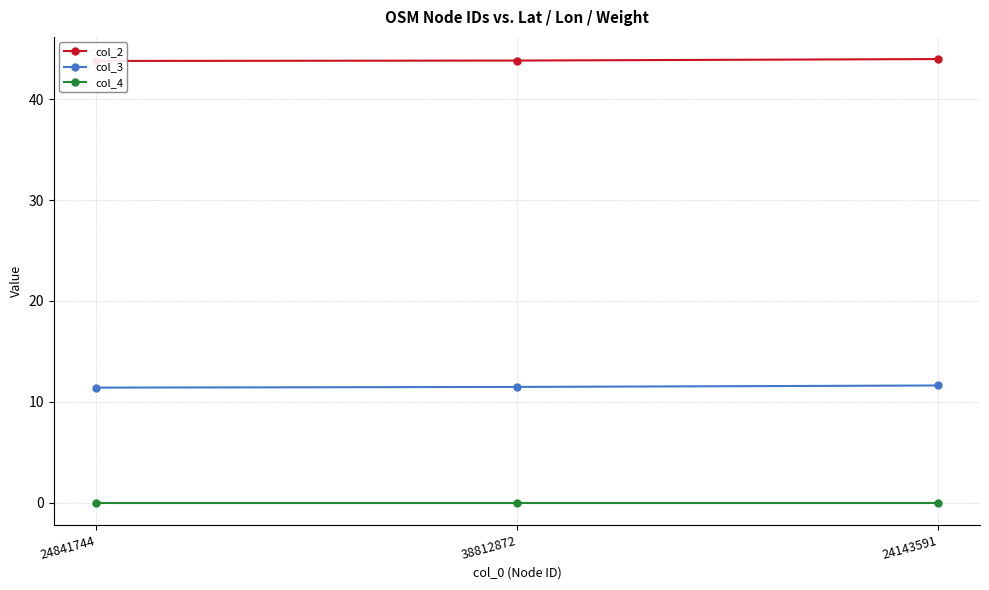

How many categories are shown in the chart?

3